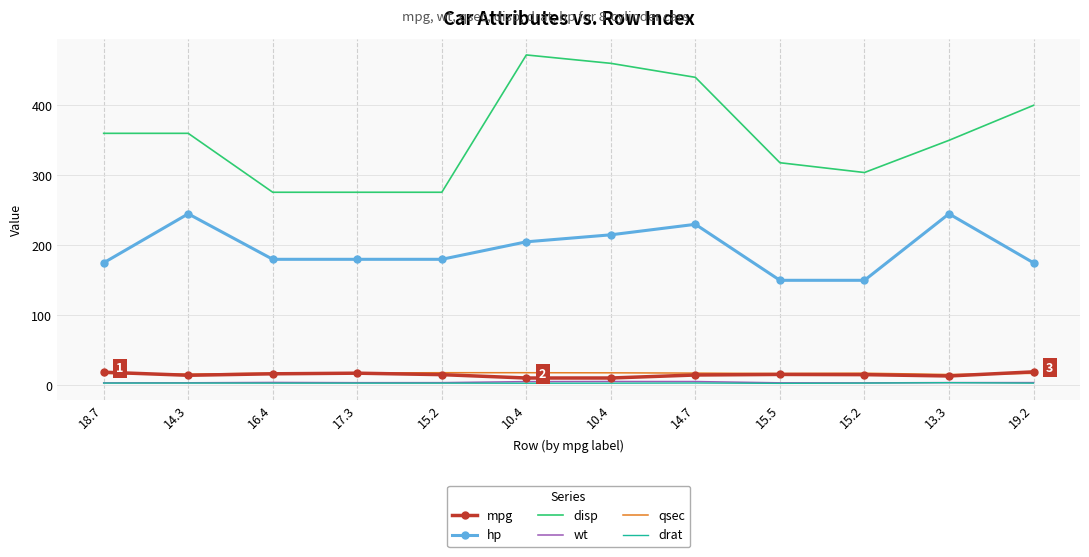

What are all the series names shown in the legend?

mpg, hp, disp, wt, qsec, drat